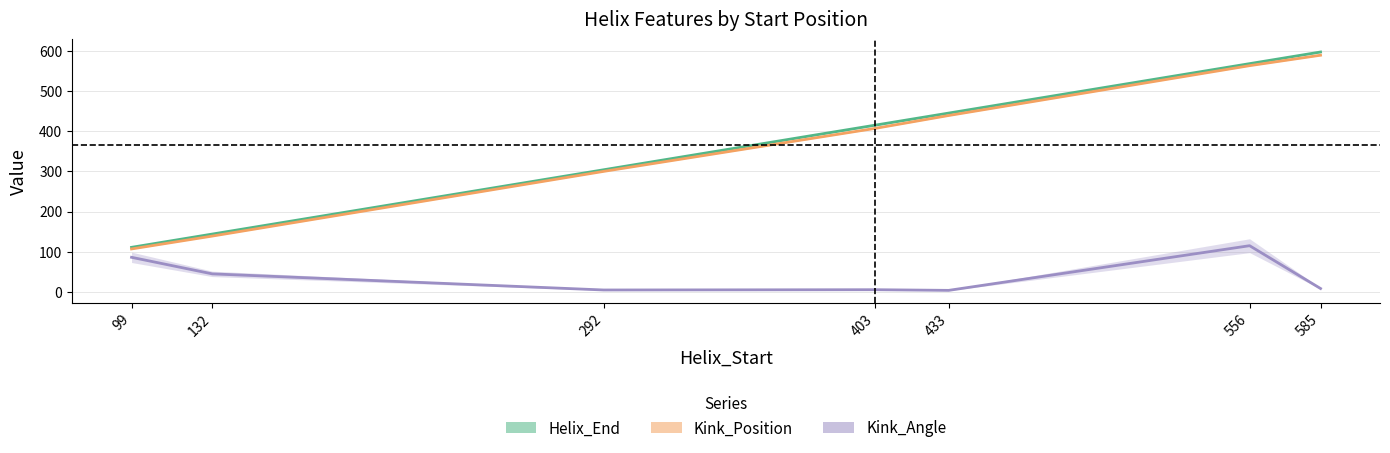

Where is the first local maximum for Kink_Angle?

403